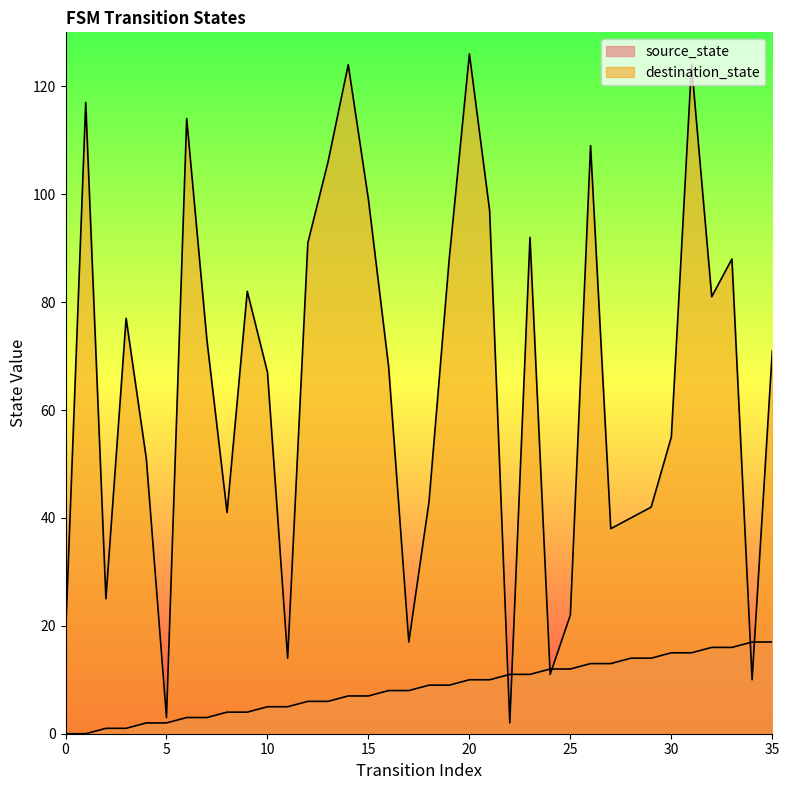

How many positive values does the source_state series have?

34